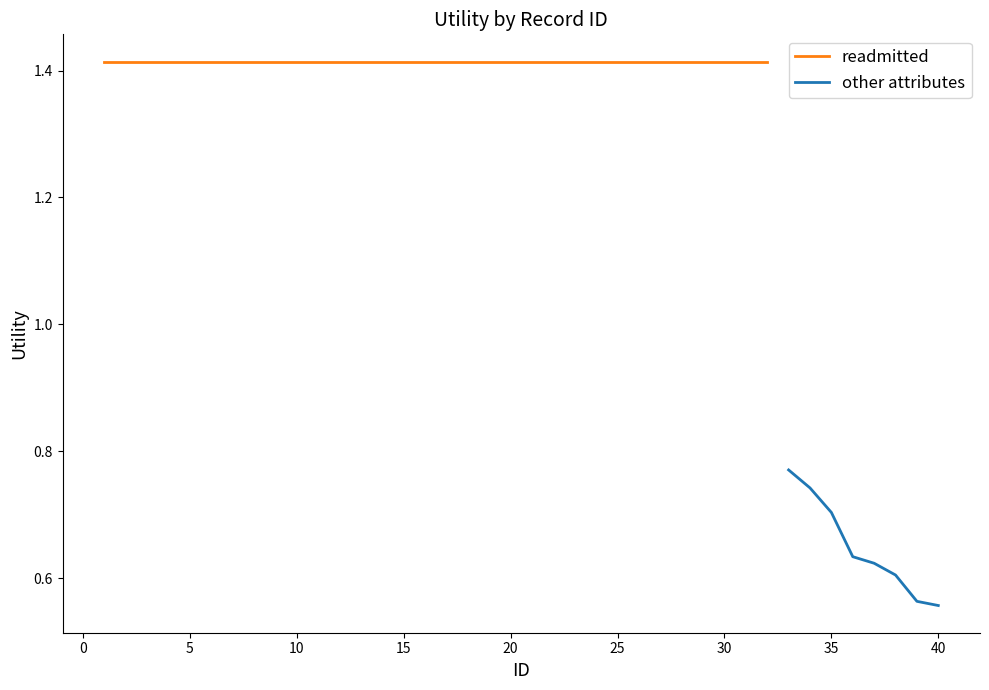

What is the value of the readmitted point at the 16th from the left?

1.4